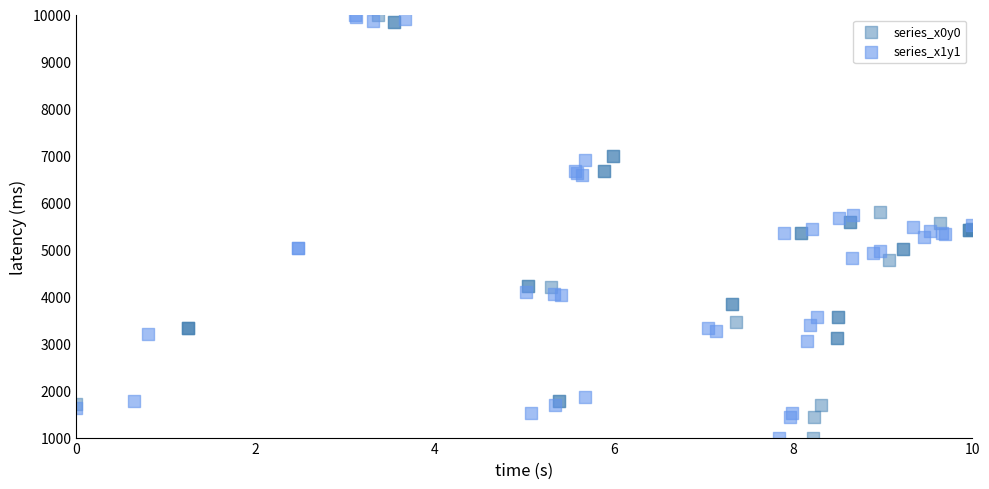

What are all the series names shown in the legend?

series_x0y0, series_x1y1